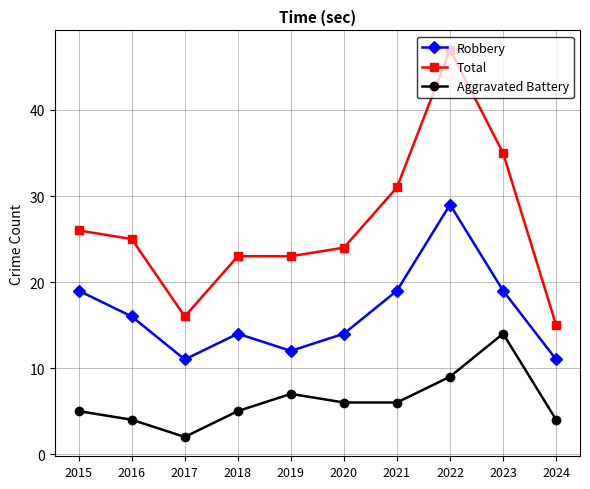

True or false: Total and Robbery intersect in this chart.

False